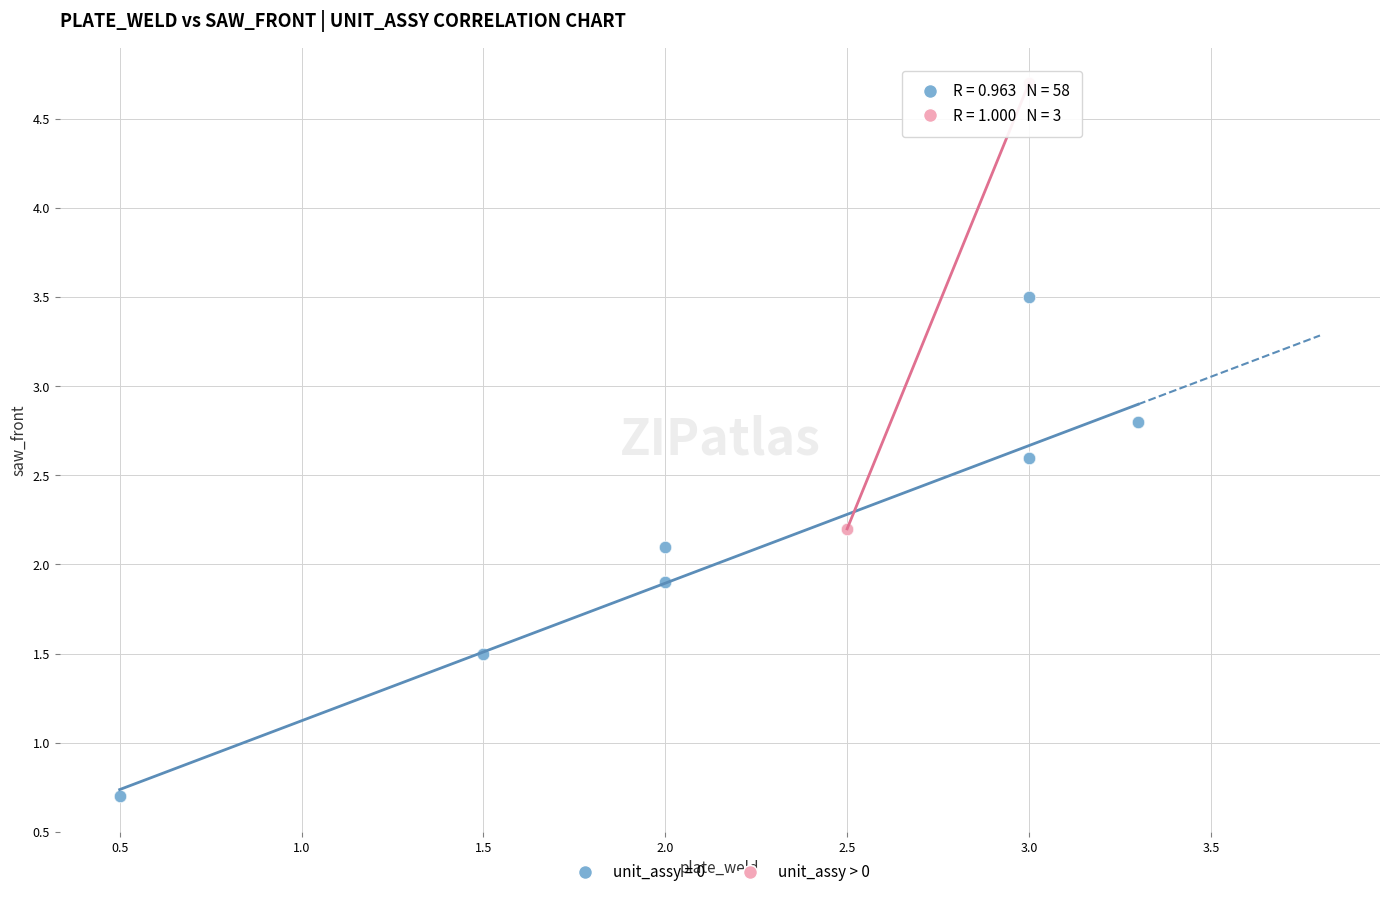

Which series contains the highest Y value?

unit_assy > 0